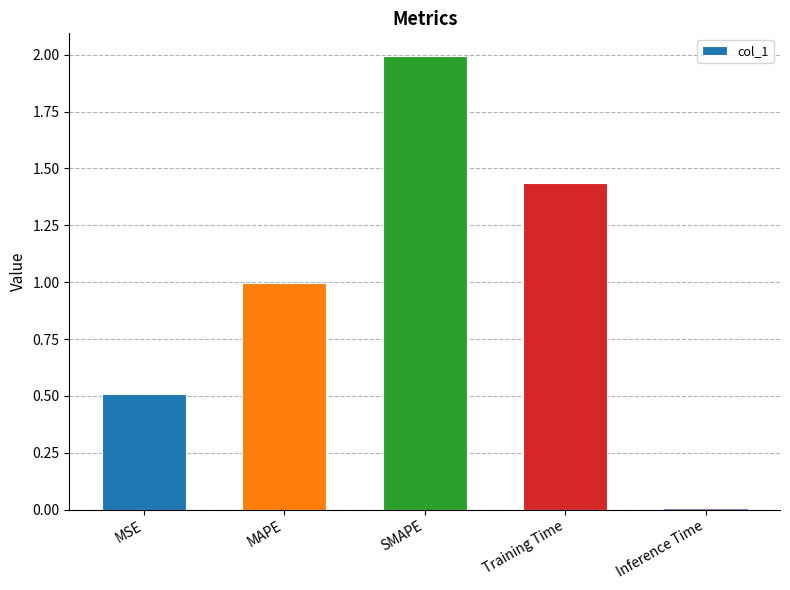

List the labels in order of value, smallest first.

Inference Time, MSE, MAPE, Training Time, SMAPE